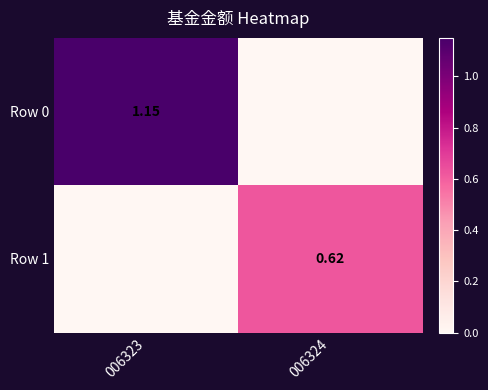

Between 006323 and 006324, which series saw the biggest shift?

Row 0